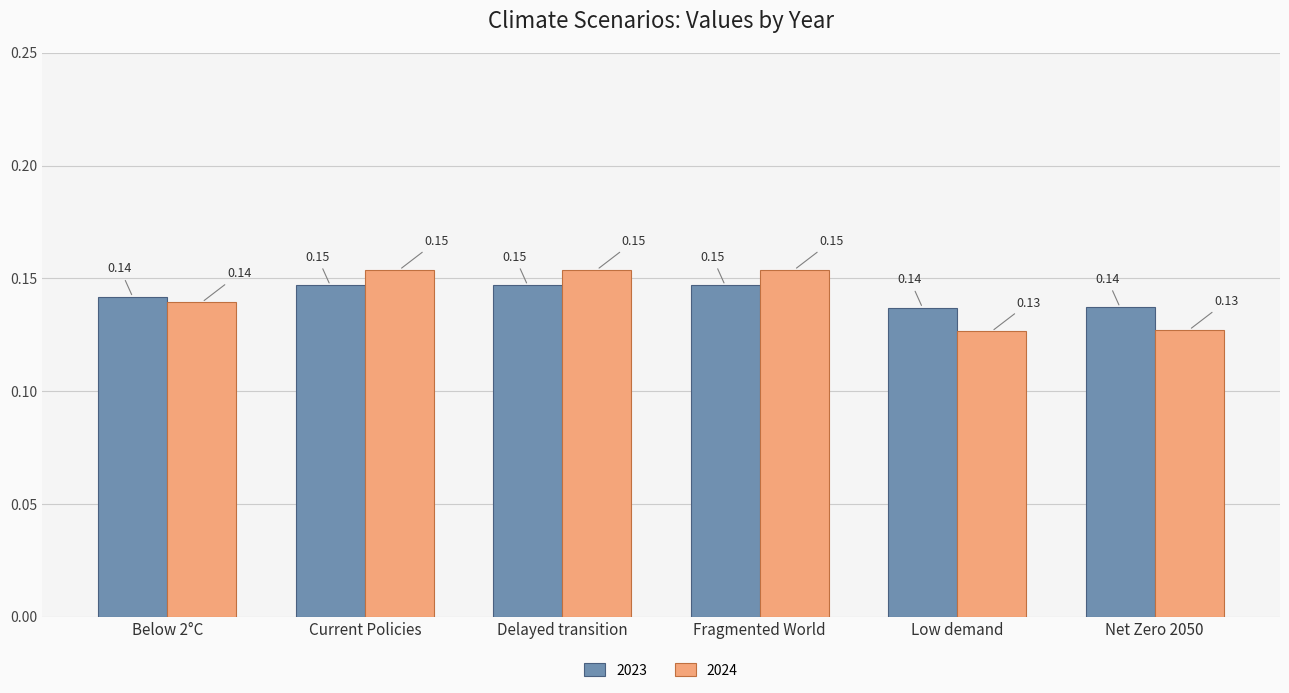

Between Below 2°C and Net Zero 2050, which series saw the biggest shift?

2024